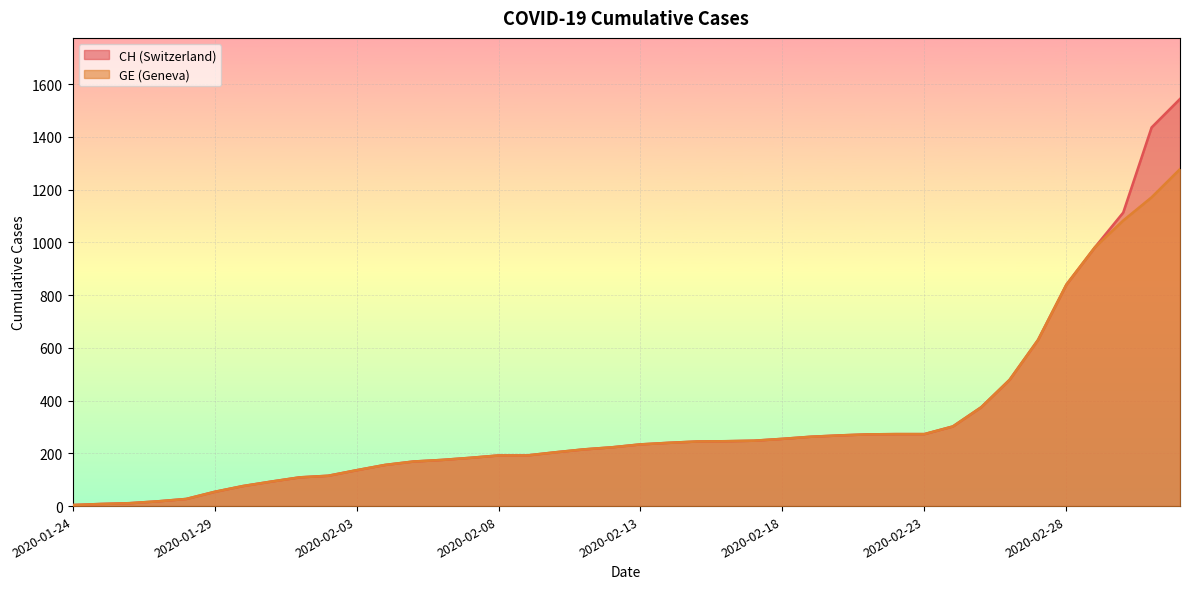

What is the greatest value displayed?

1544